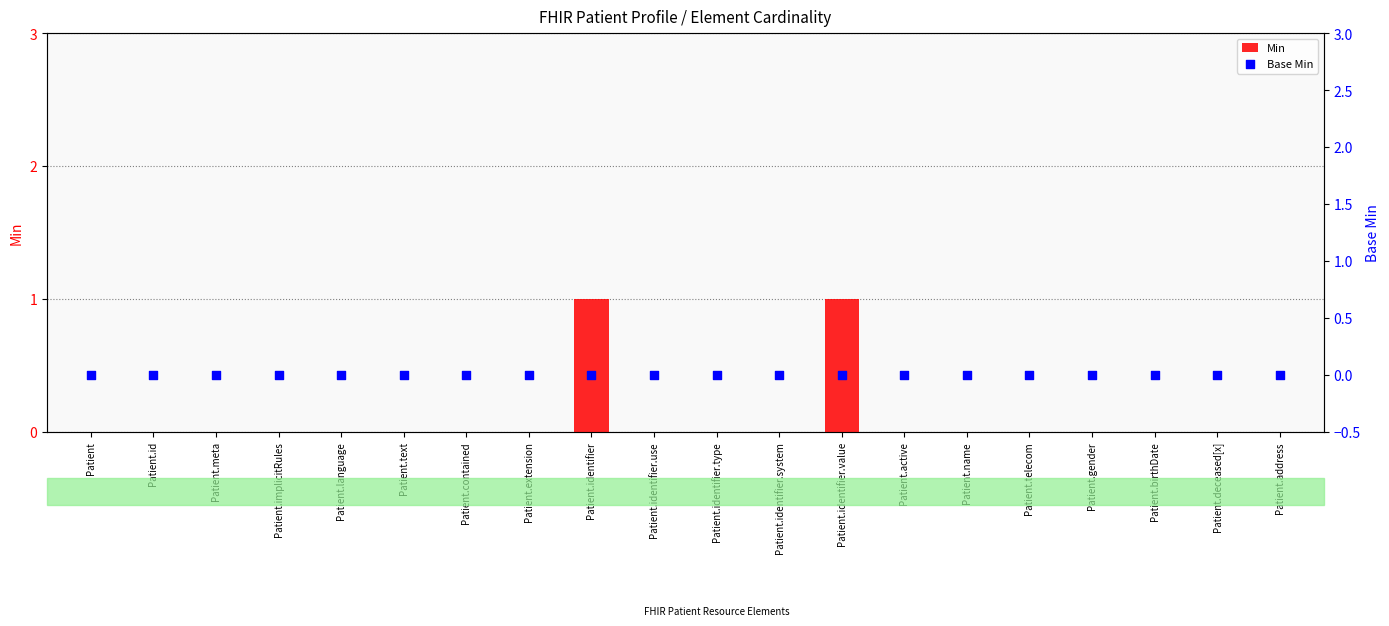

What are all the series names shown in the legend?

Min, Base Min